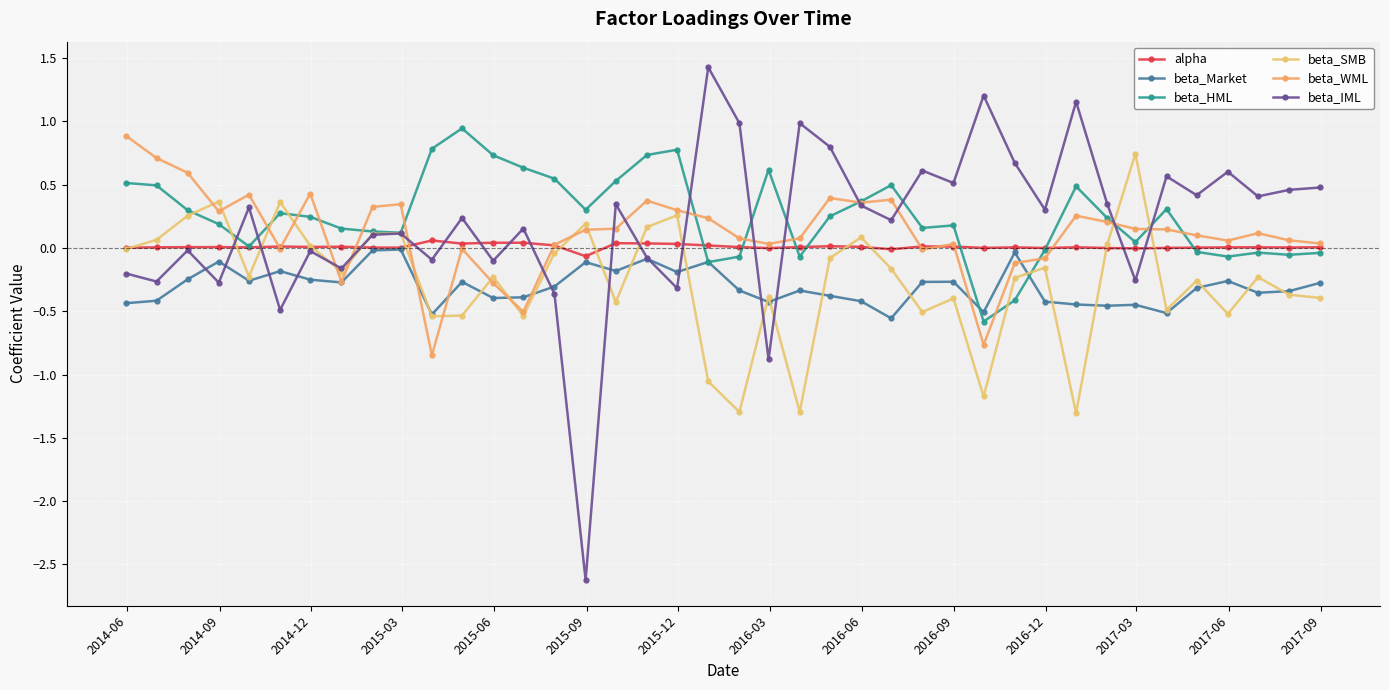

What is the smallest value displayed?

-2.6